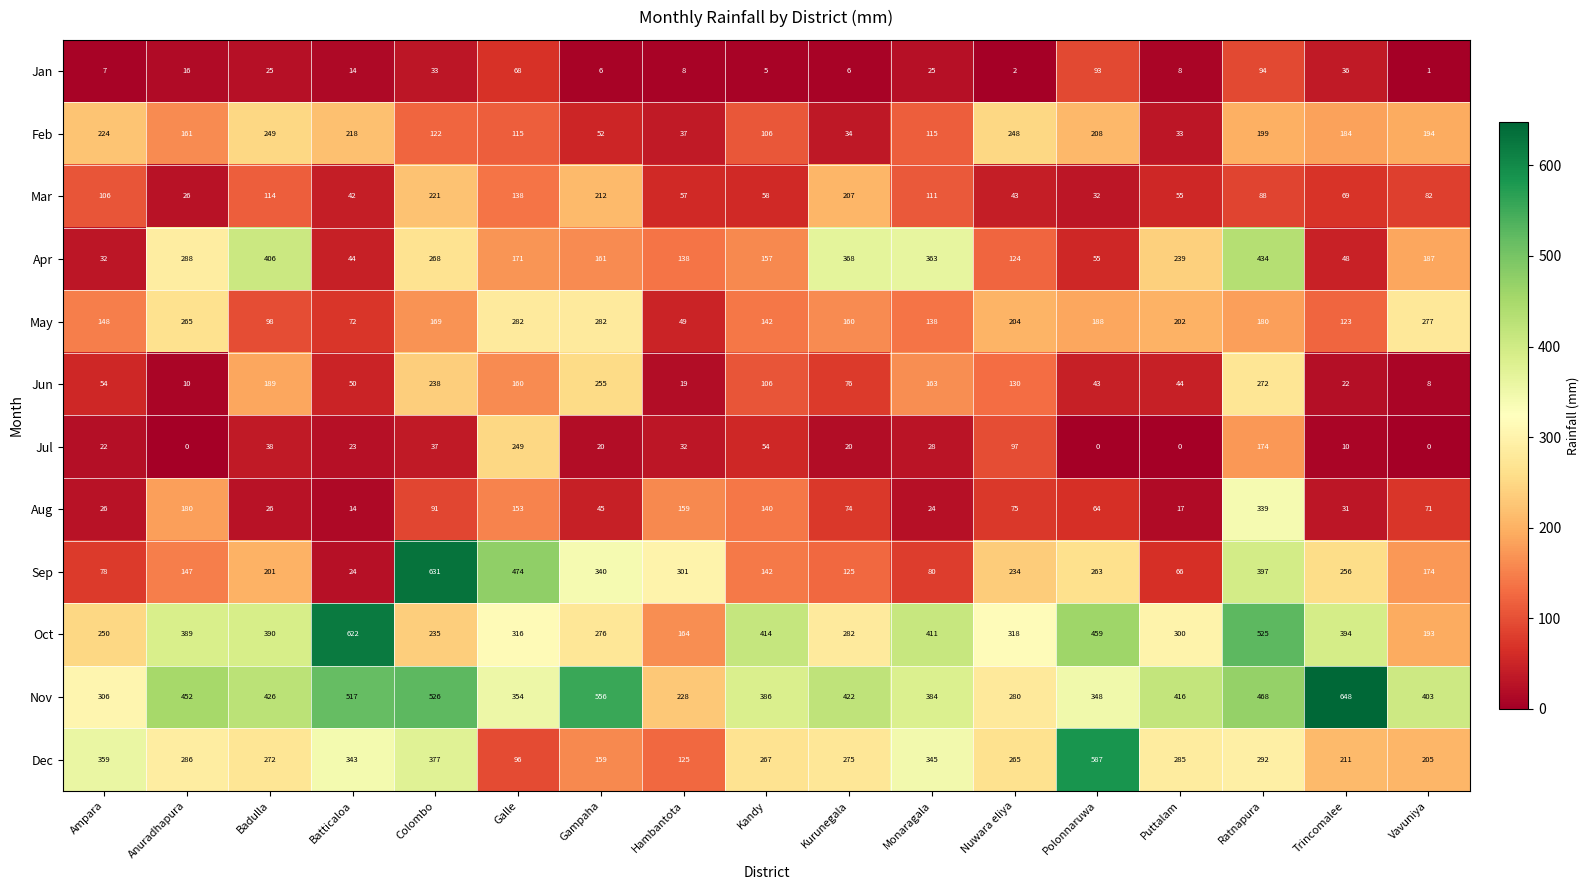

What is the difference between the Dec values at Badulla and Anuradhapura?

14